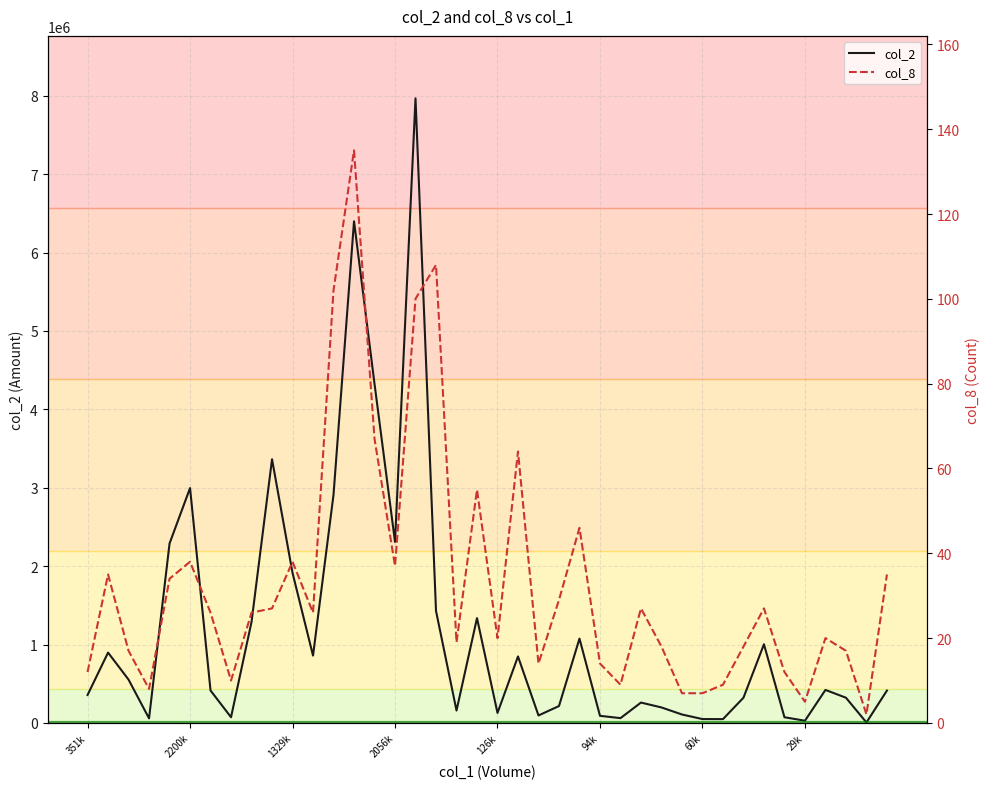

How many data points does each series have?

40